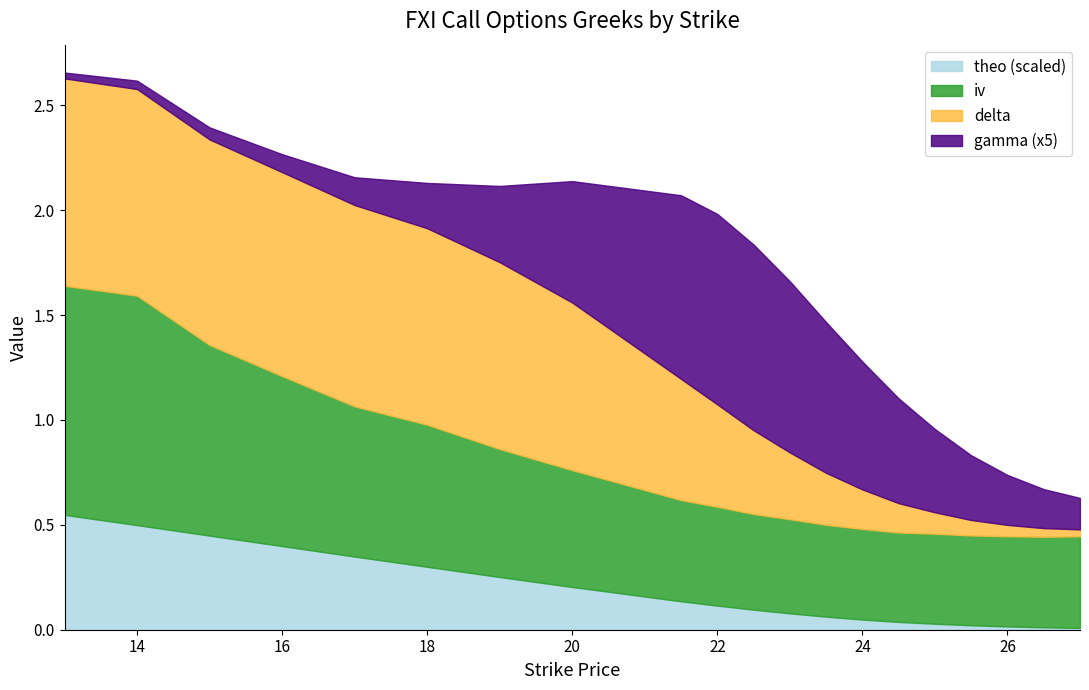

What is the total value across all series at 22?

2.0